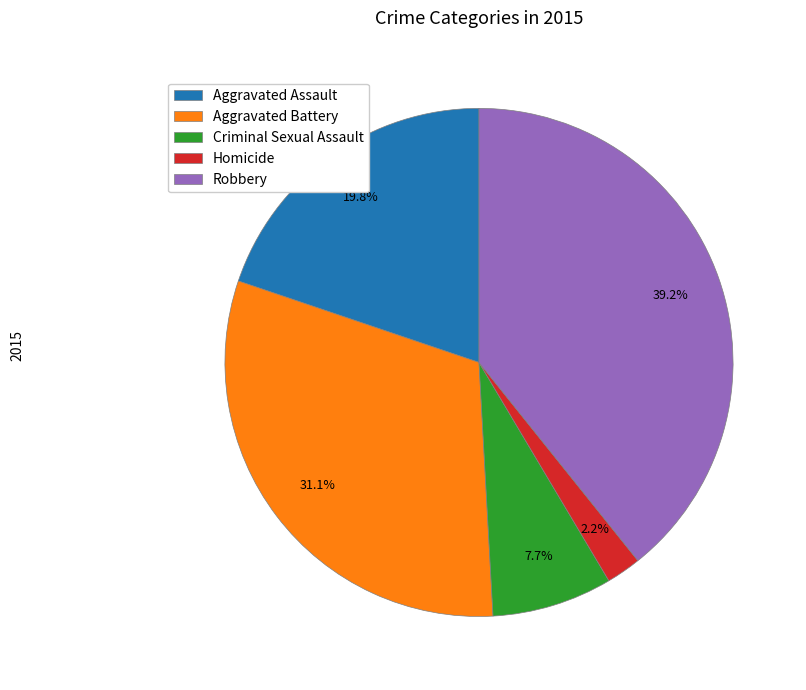

Is there a majority slice in this chart?

No